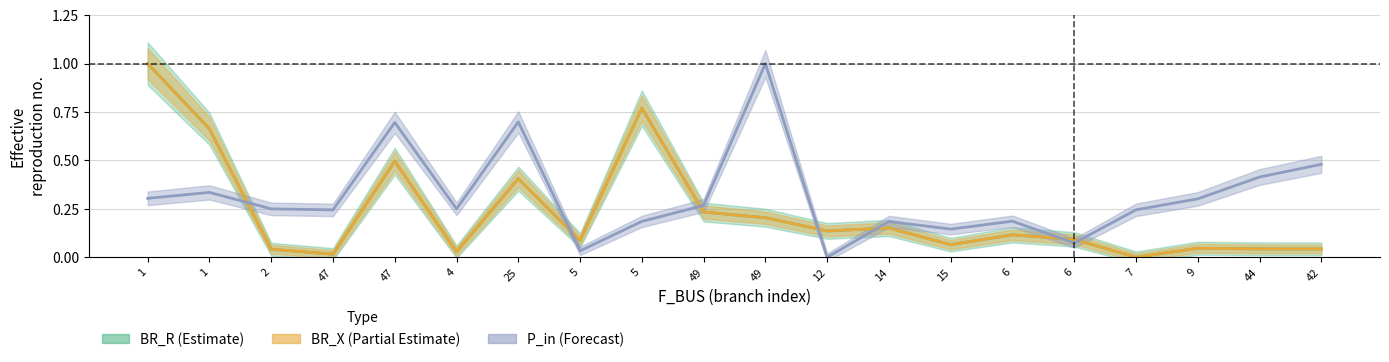

What is the total value across all series at 9?

0.1